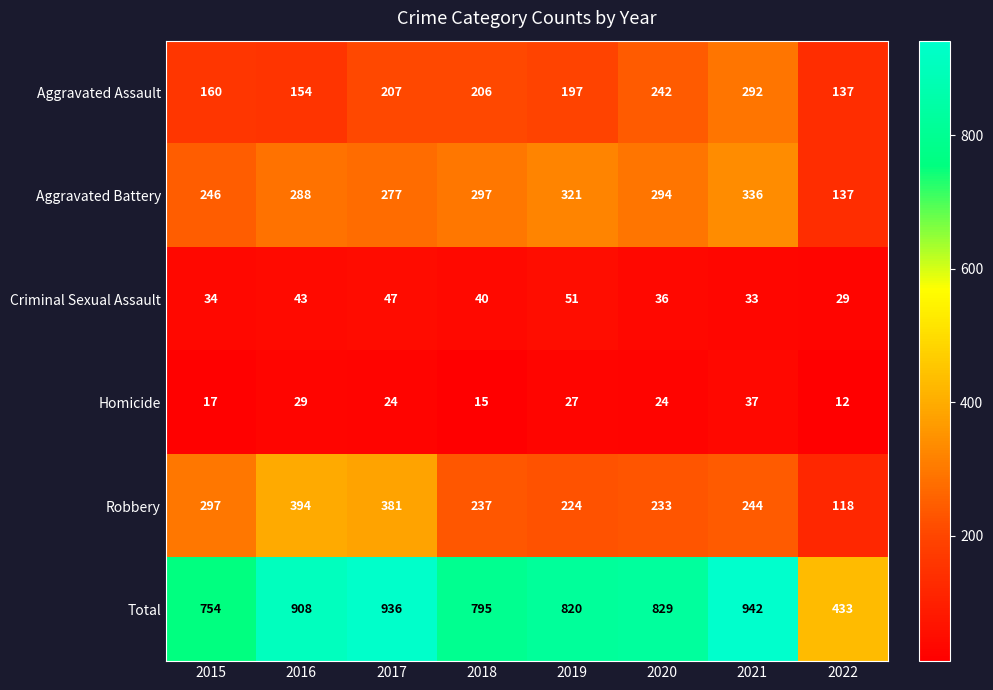

At which label is Criminal Sexual Assault closest to 40?

2018